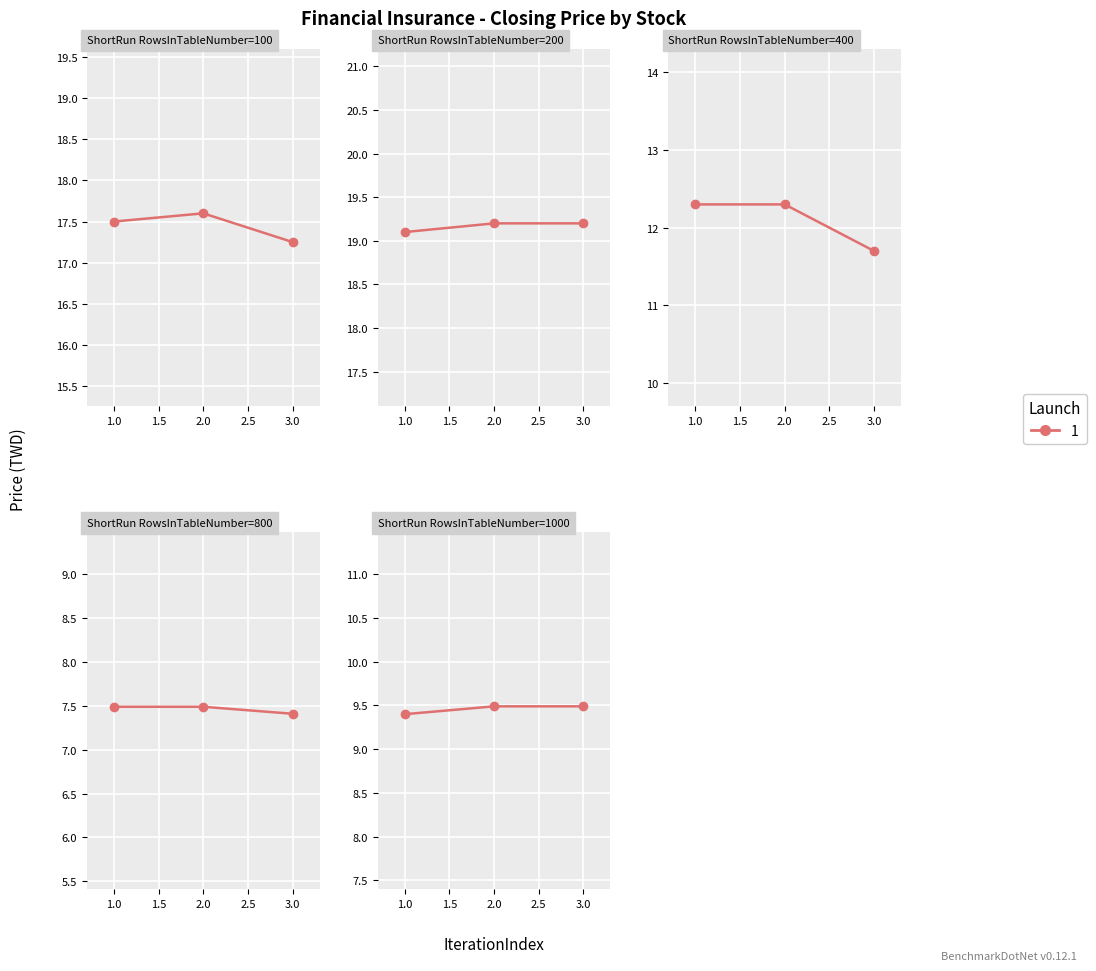

At how many categories does at least one series exceed 15?

3